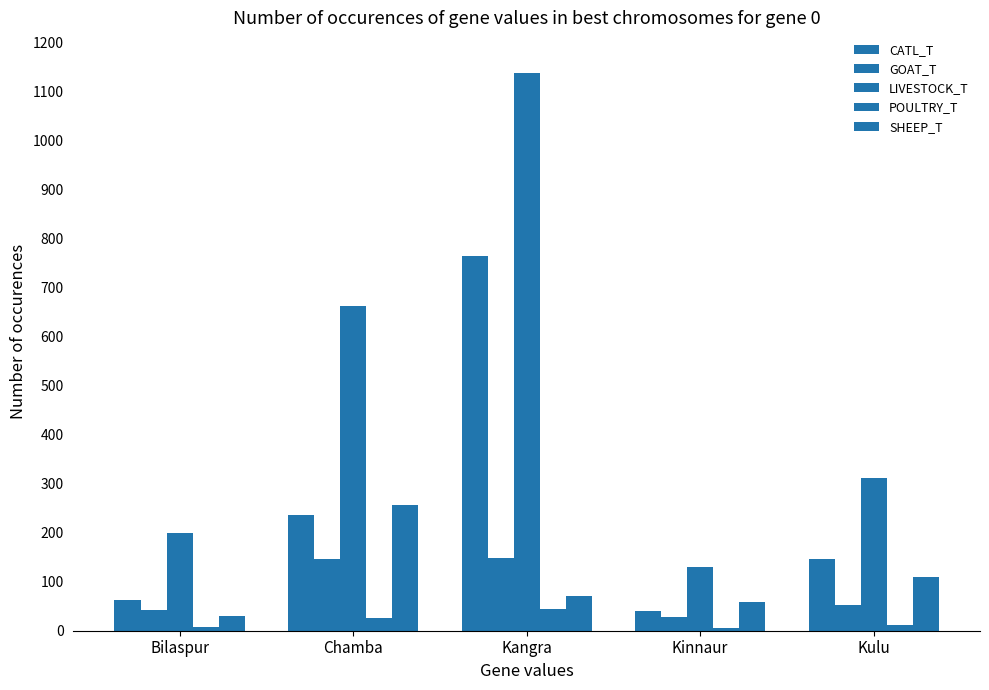

Does the chart contain any negative values?

No